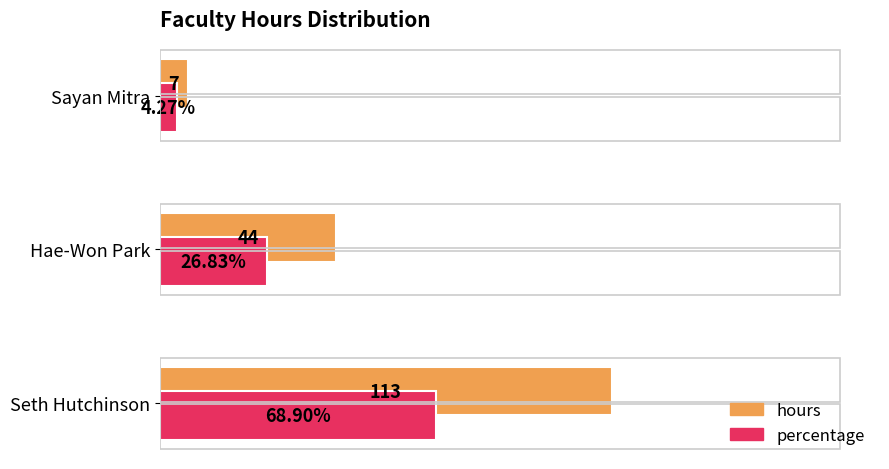

Which series changed the most between Hae-Won Park and Sayan Mitra?

hours